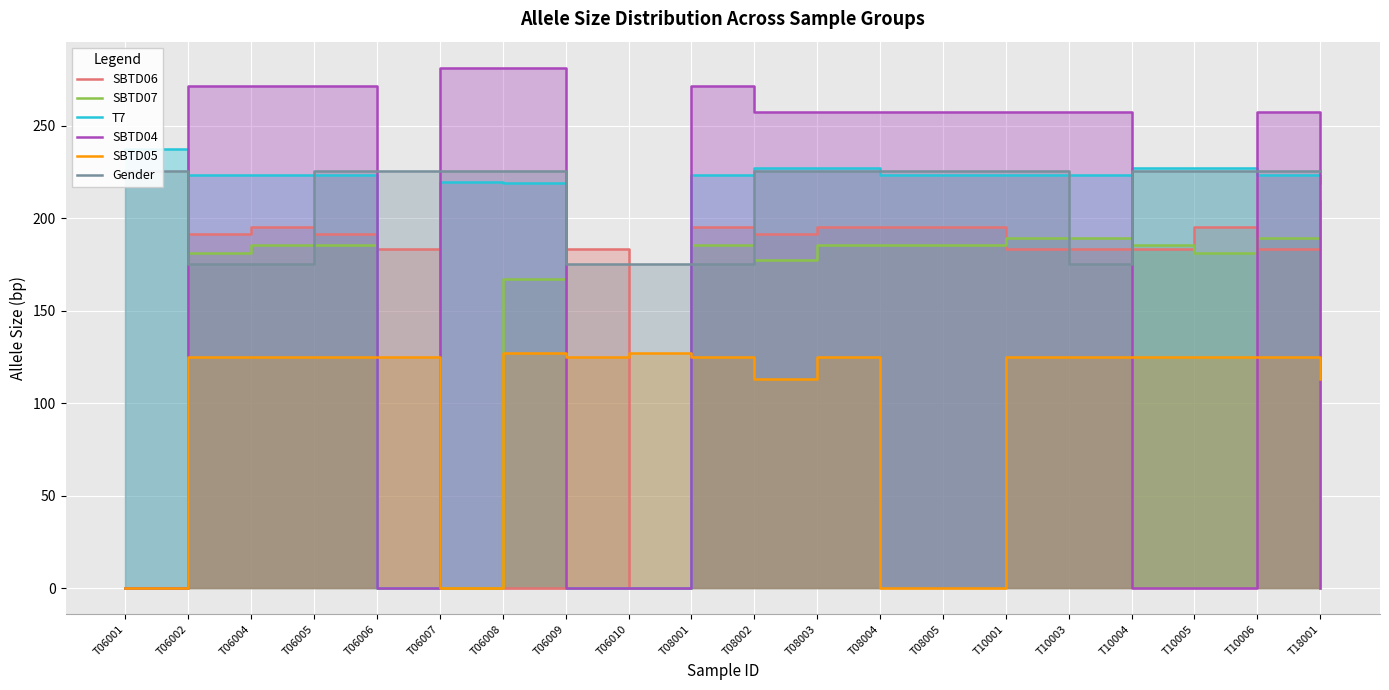

Which series ends up on top after the final intersection of SBTD04 and T7?

T7